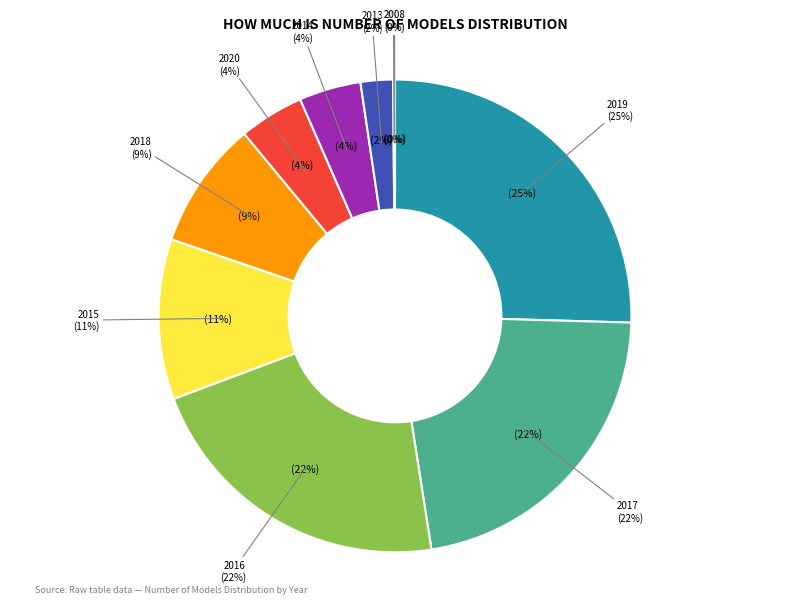

True or false: 2014 accounts for 1% of the total.

False